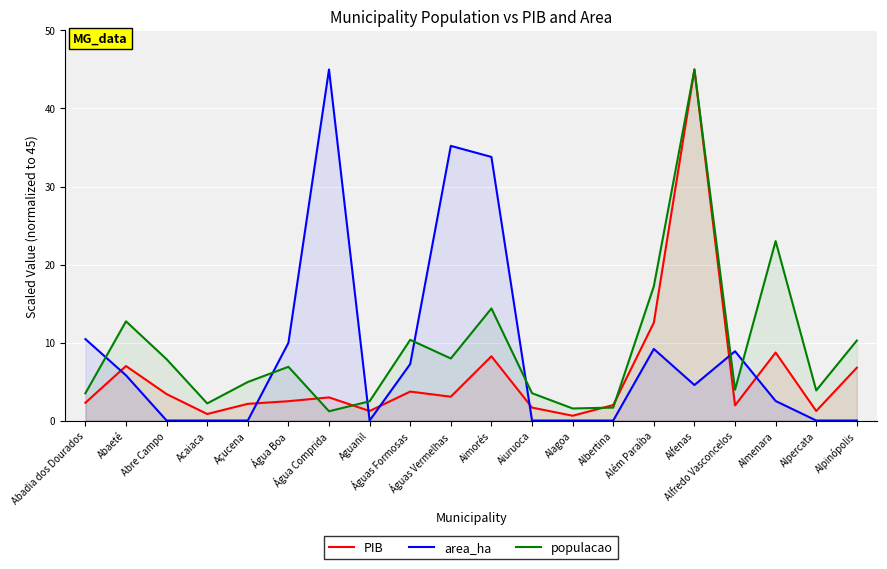

What is the difference between the area_ha values at Aguanil and Água Comprida?

45.0